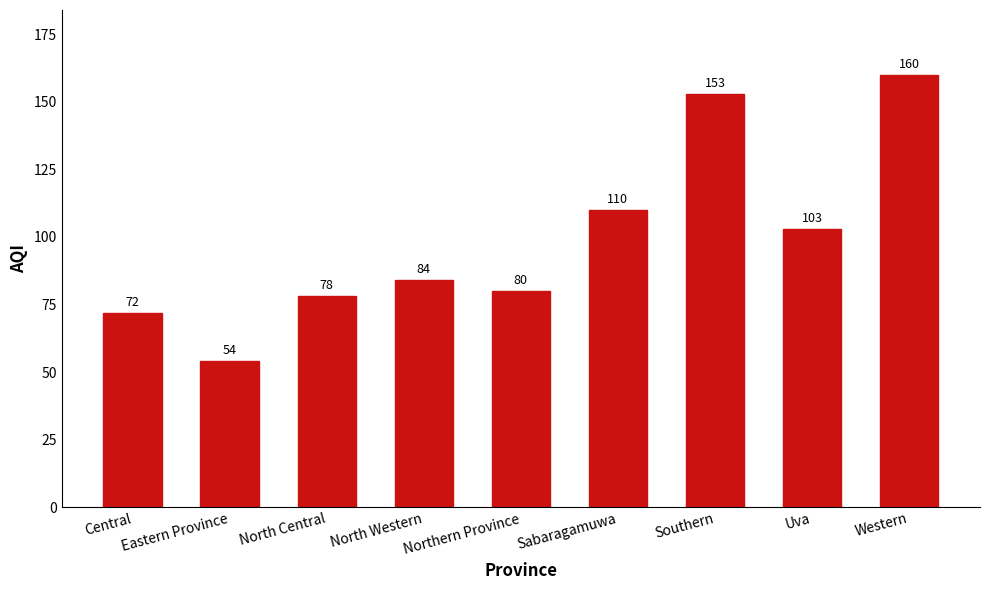

Which label corresponds to the largest value in the chart?

Western